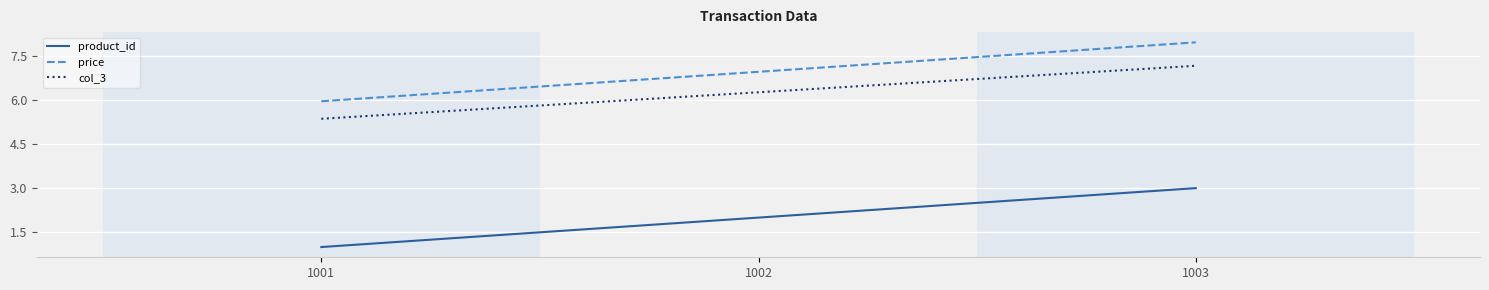

Read the product_id value at 1002.

2.0